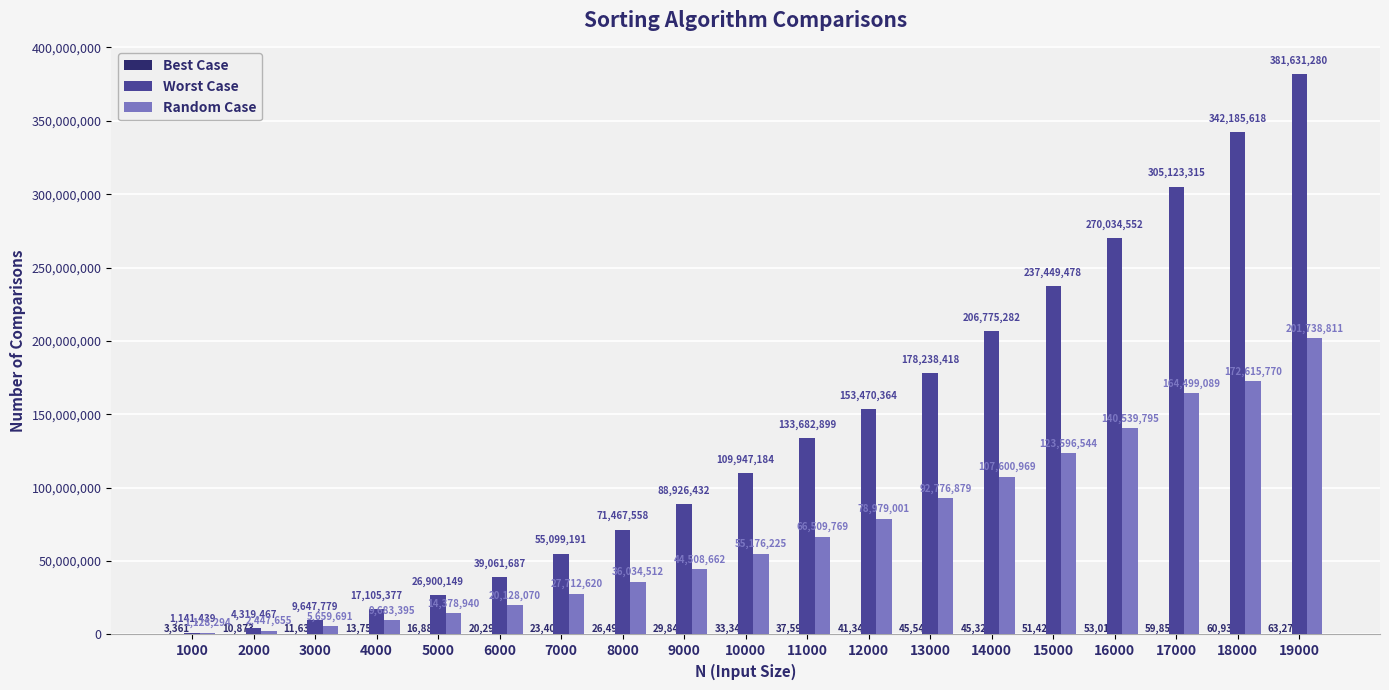

What is the sum of all Random Case values?

1365714691